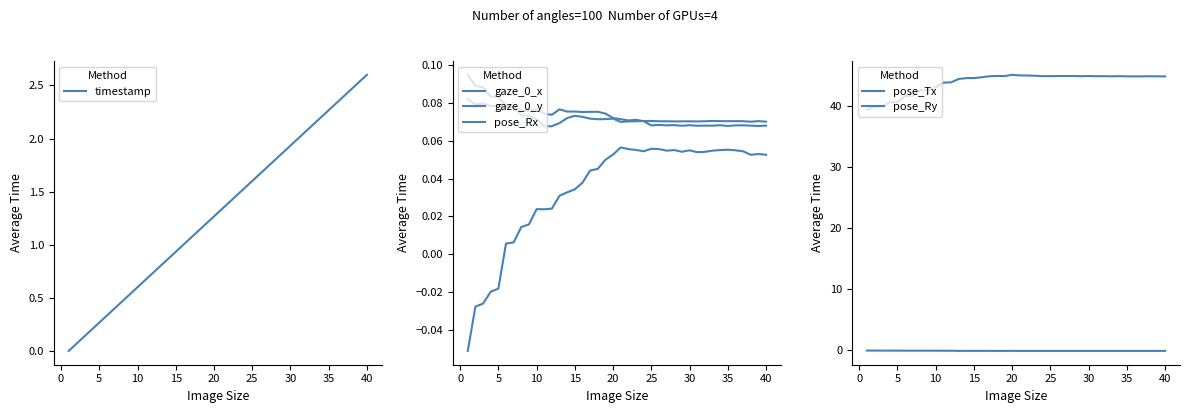

Which series has the widest spread of values?

pose_Tx